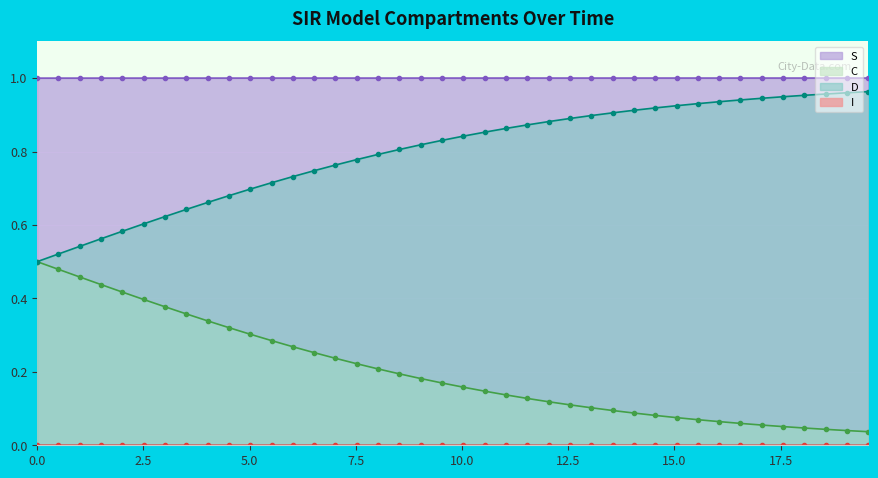

At how many categories does at least one series exceed 0?

40